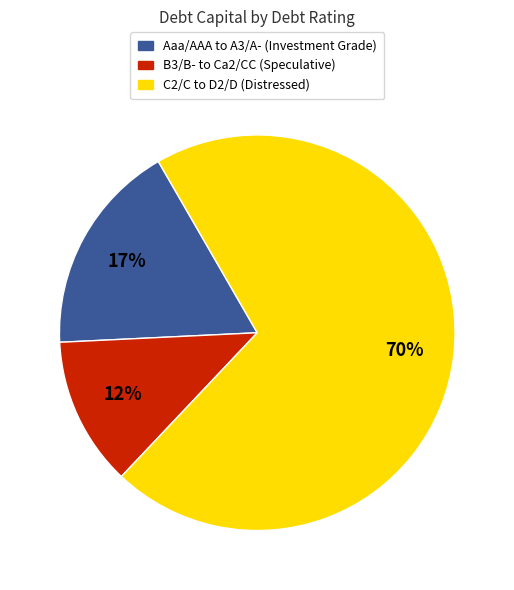

To the nearest percent, what is the average slice percentage?

33%